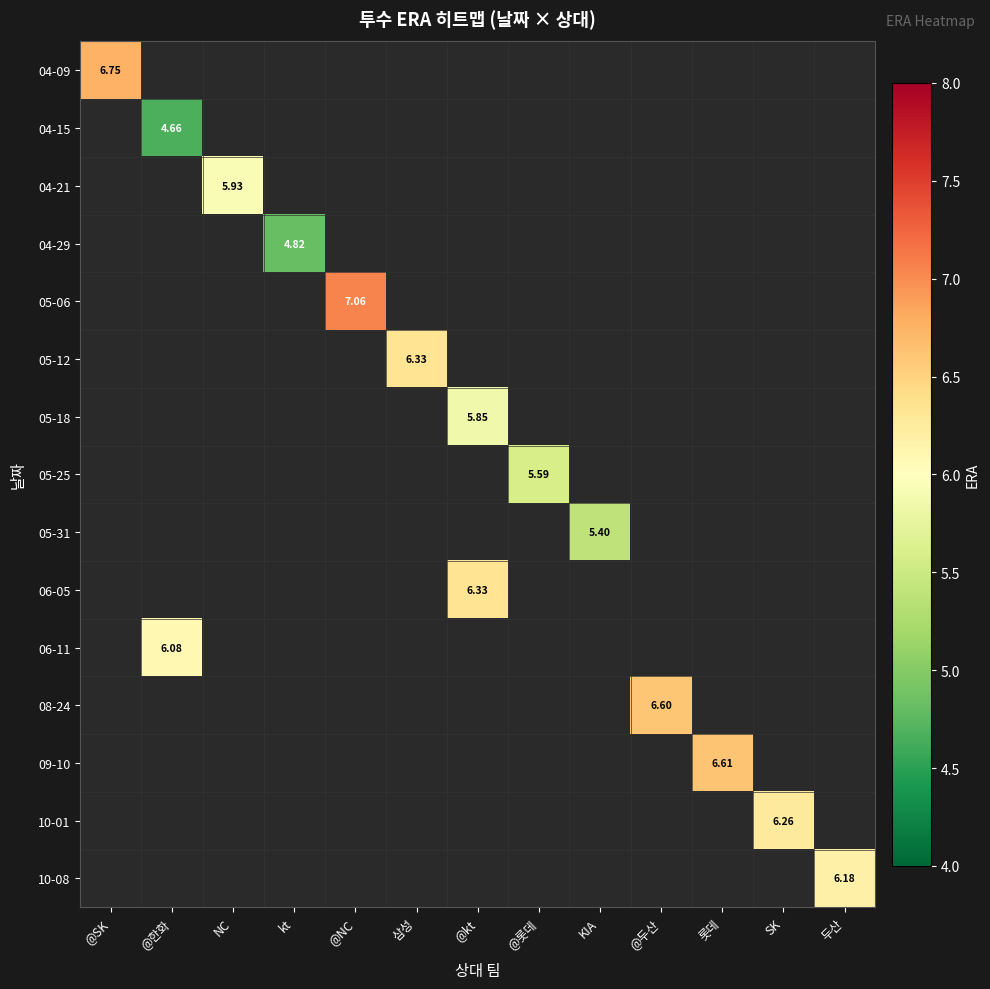

How many positive values does the 05-12 series have?

1